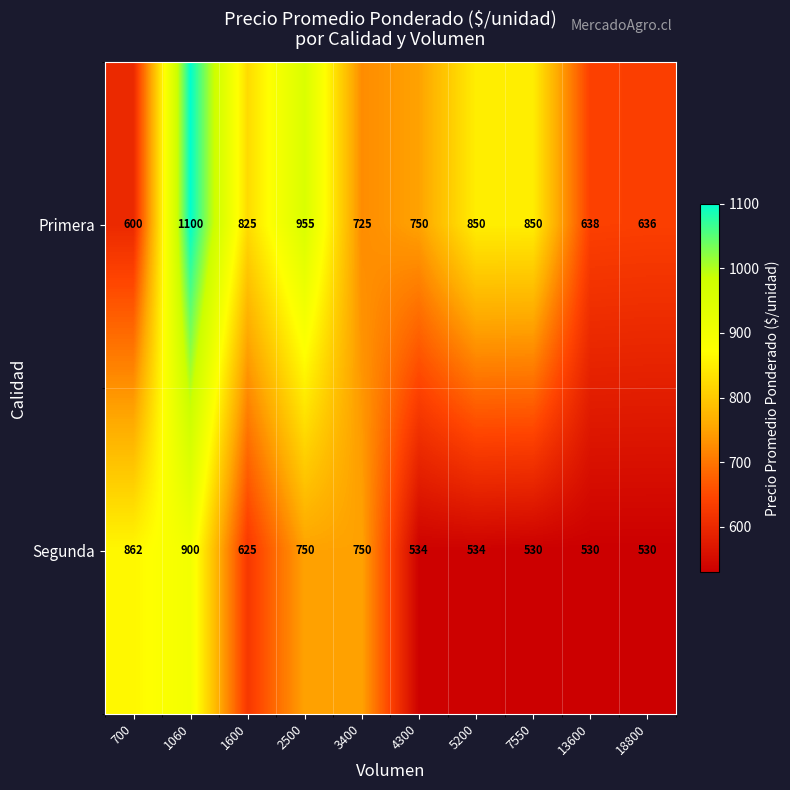

Between 4300 and 13600, which series saw the biggest shift?

Primera